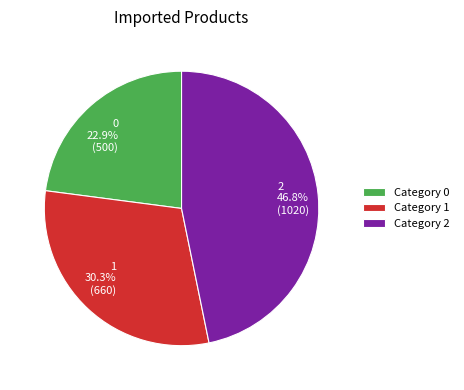

Rank the categories by value from highest to lowest.

2, 1, 0